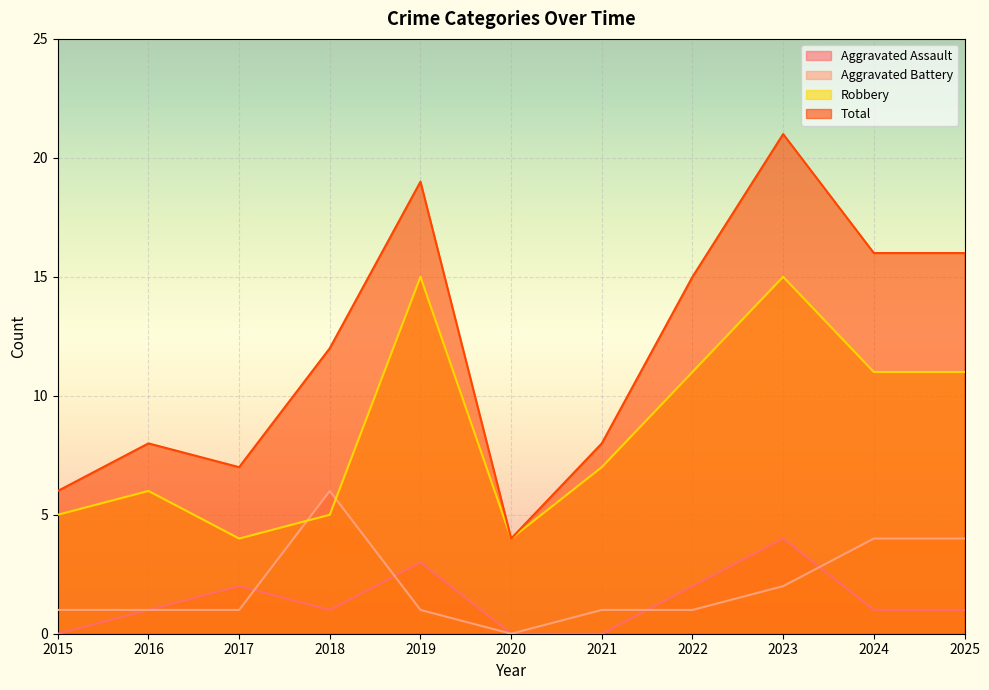

At 2015, list the series in order from largest to smallest.

Total, Robbery, Aggravated Battery, Aggravated Assault